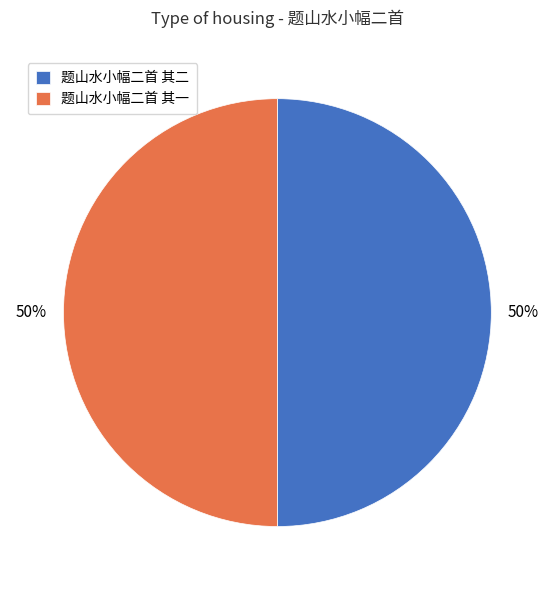

Is it true that 题山水小幅二首 其一 is 50% of the pie?

True